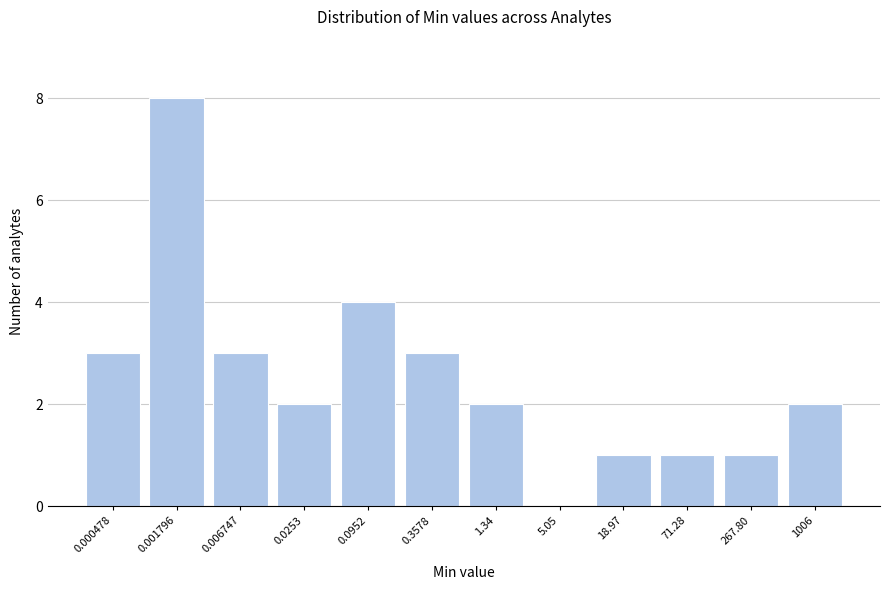

Reading left to right, extract all data points from this chart.

0.000478=3	0.001796=8	0.006747=3	0.0253=2	0.0952=4	0.3578=3	1.34=2	5.05=0	18.97=1	71.28=1	267.80=1	1006=2